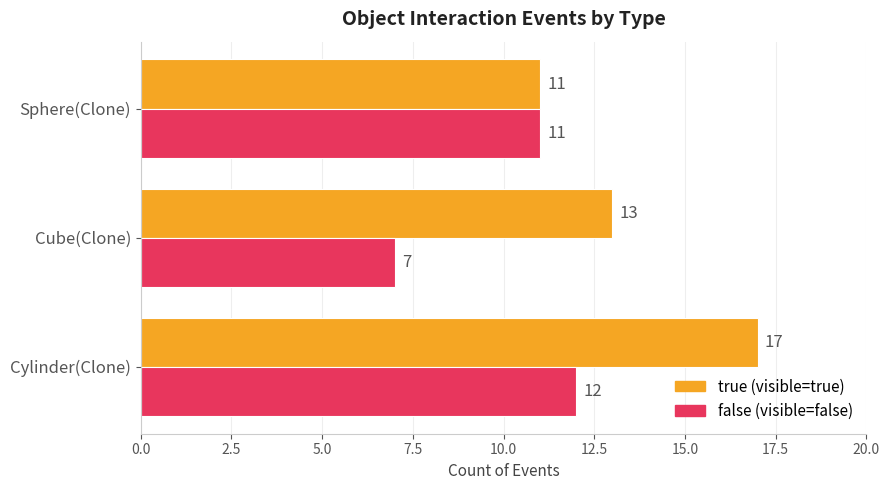

At which category is the sum across all series the highest?

Cylinder(Clone)